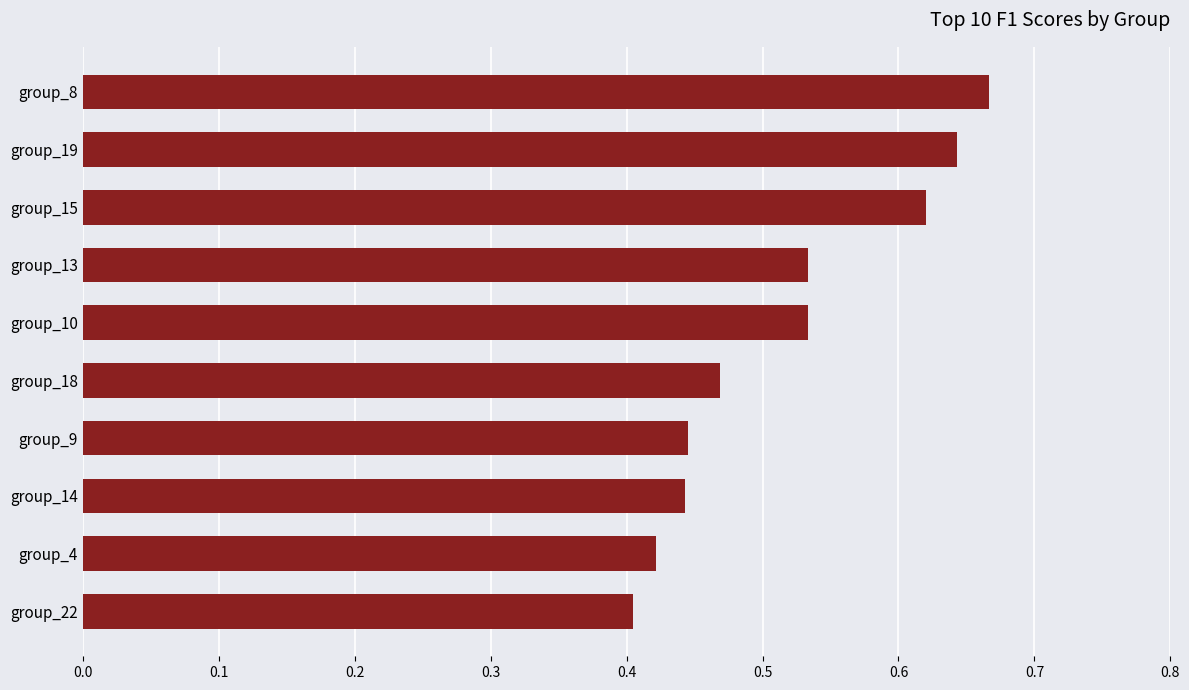

Which category has the lowest value across all series?

group_22